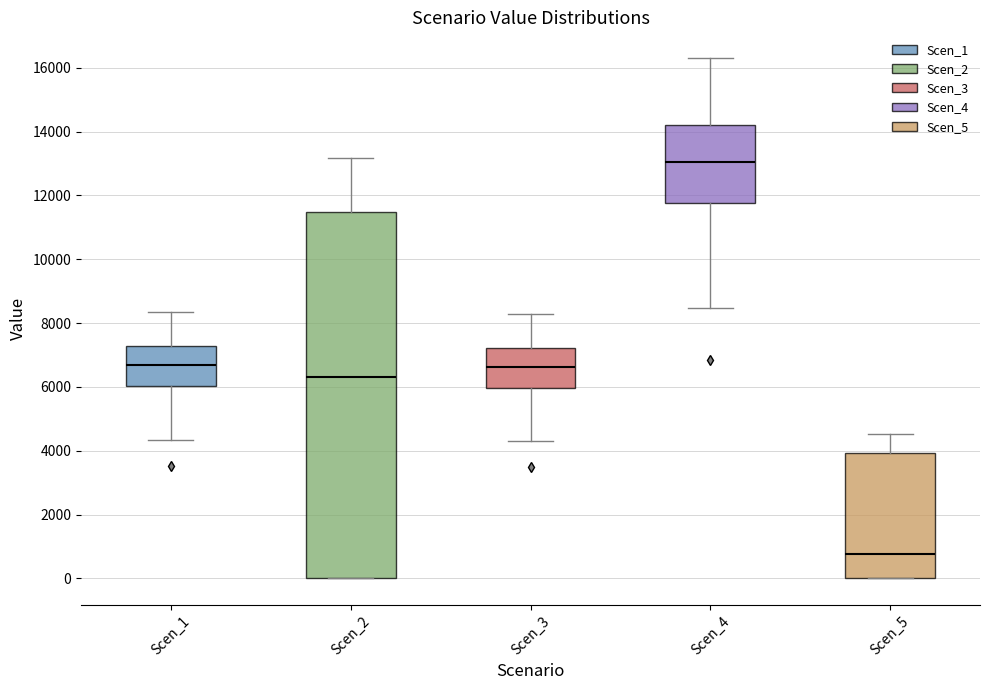

Reading left to right, transcribe this box plot: for each box, give where its median line is, the range the box spans, and where its two whiskers end, as read against the y-axis. The values are not printed on the chart, so give them approximately, as read against the axis.

Scen_1: median 6600, box 6000 to 7200, whiskers 4400 to 8400
Scen_2: median 6400, box 0 to 11400, whiskers 0 to 13200
Scen_3: median 6600, box 6000 to 7200, whiskers 4200 to 8200
Scen_4: median 13000, box 11800 to 14200, whiskers 8400 to 16200
Scen_5: median 800, box 0 to 4000, whiskers 0 to 4600